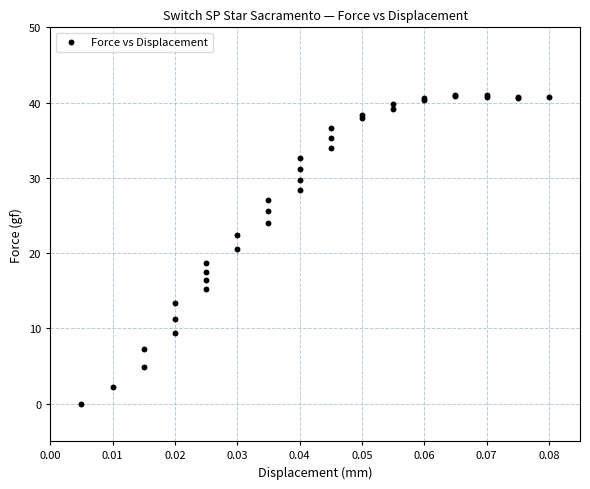

What Y value in the scatter plot is closest to 20?

20.6